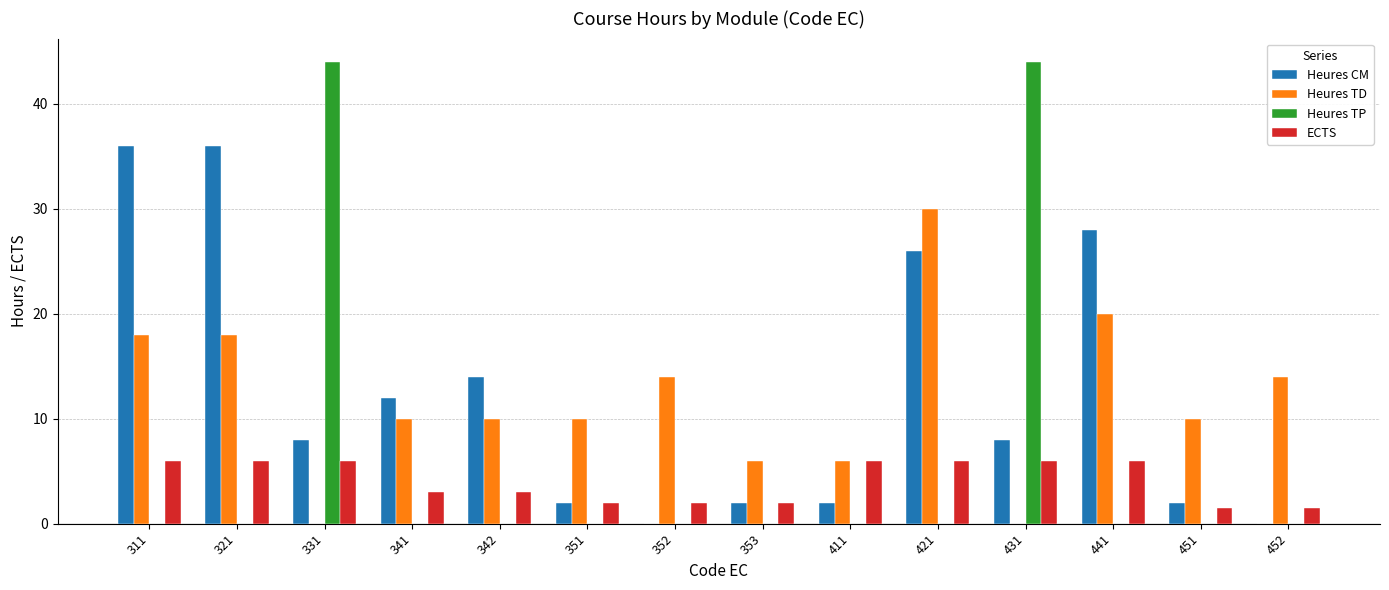

What is the maximum value shown in the chart?

44.0